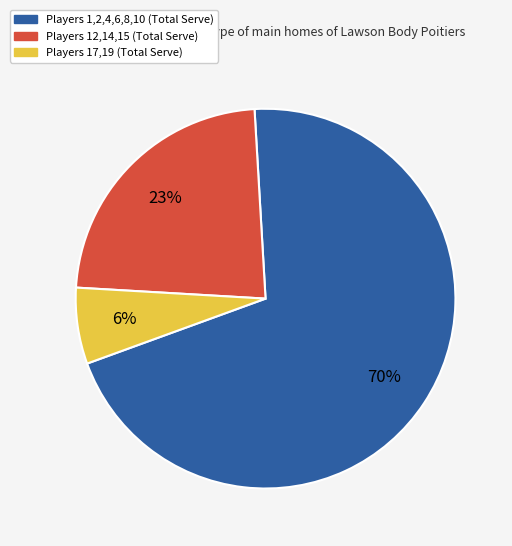

To the nearest percent, what is the average slice percentage?

33%